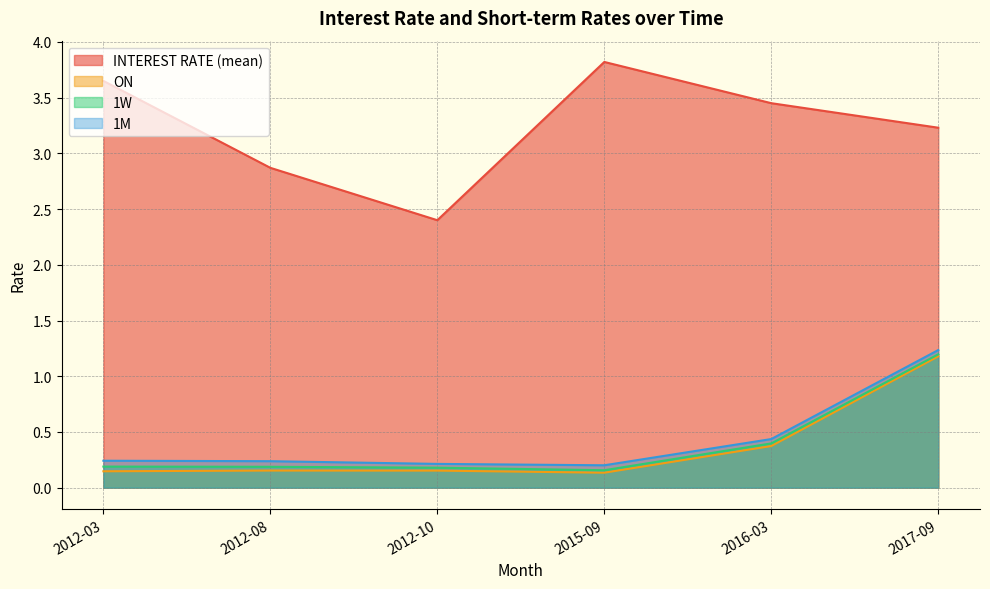

What is the difference between the INTEREST RATE (mean) values at 2015-09 and 2012-10?

1.4